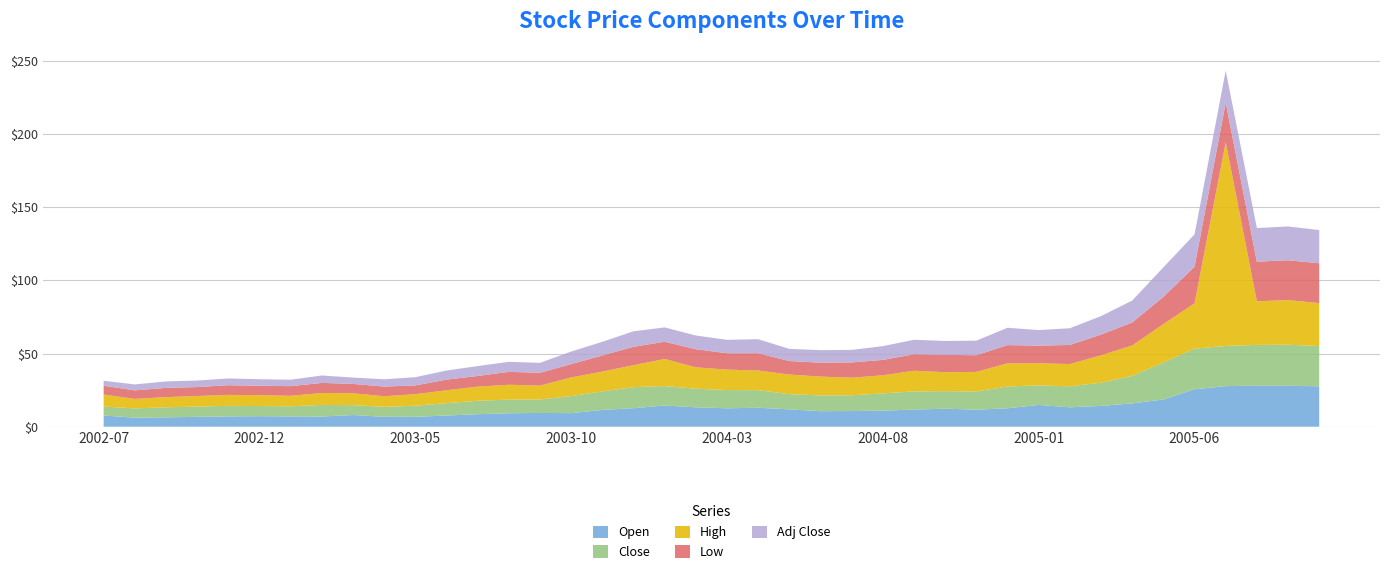

Reading left to right, extract all data points from this chart.

Open: 7.7	6.2	6.4	6.7	7.0	7.2	7.1	7.0	8.0	6.8	6.7	7.6	8.6	9.2	9.4	9.3	11.5	12.7	14.5	13.3	12.6	13.0	11.8	10.6	10.7	11.0	11.7	12.3	11.6	12.6	14.9	13.3	14.2	15.9	18.6	25.6	27.7	28.0	28.0	27.6
Close: 6.1	6.3	6.9	7.0	7.2	6.9	6.9	7.9	6.8	6.7	7.6	8.4	9.2	9.3	9.2	11.6	12.7	14.4	13.3	12.7	12.4	12.0	10.4	10.8	10.8	11.8	12.4	11.9	12.5	14.9	13.3	14.3	15.8	18.8	25.3	27.7	27.5	27.9	28.0	27.5
High: 8.2	6.5	6.9	7.2	7.5	7.5	7.2	8.2	8.1	7.3	7.8	8.8	9.7	10.1	9.5	12.7	13.5	15.0	18.5	14.6	14.0	13.4	13.4	12.9	12.0	12.3	14.1	13.0	13.3	15.9	15.2	15.2	18.7	20.8	26.2	31.0	139.1	29.8	30.5	29.3
Low: 6.0	5.8	6.3	6.1	6.6	6.4	6.6	6.9	6.4	6.6	6.0	7.3	7.3	8.8	8.8	9.1	11.0	12.6	11.8	12.4	11.1	11.8	9.2	9.5	10.4	10.5	11.2	11.8	11.4	12.4	12.0	13.1	14.1	15.7	18.6	25.0	27.0	27.0	27.2	27.2
Adj Close: 3.4	4.1	4.4	4.5	4.6	4.4	4.4	5.1	4.3	5.0	5.6	6.2	6.8	6.9	6.8	8.6	9.3	10.6	9.8	9.4	9.2	9.6	8.3	8.6	8.6	9.4	9.9	9.5	9.9	11.9	10.6	11.4	12.6	15.0	20.2	22.1	21.9	23.0	23.1	22.7